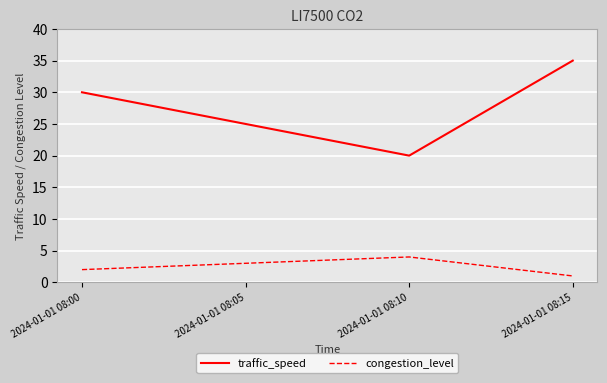

Does the chart display data point markers on the line(s)?

No